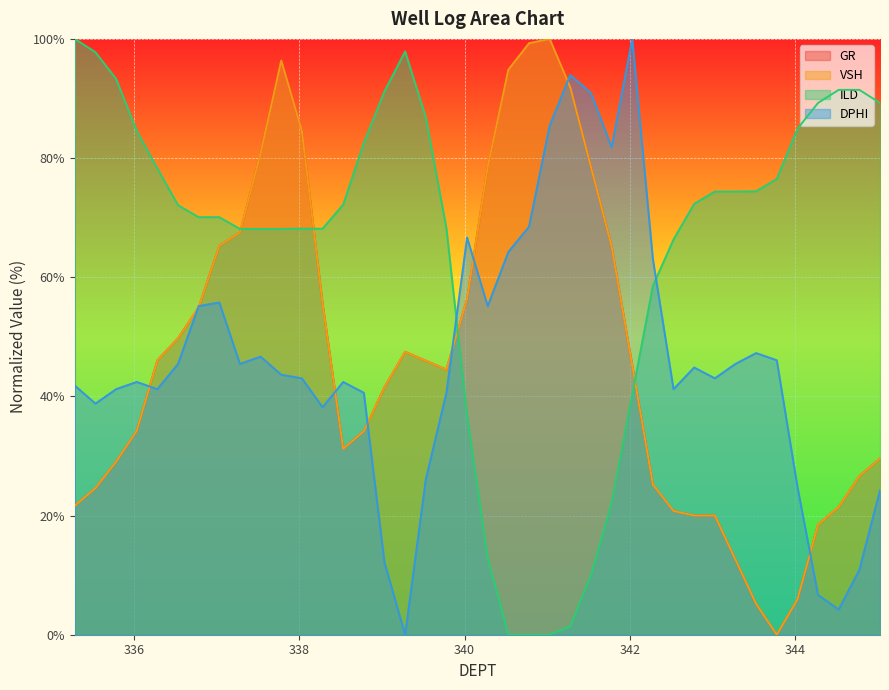

True or false: ILD has a value of 0.3 at 341.28.

False